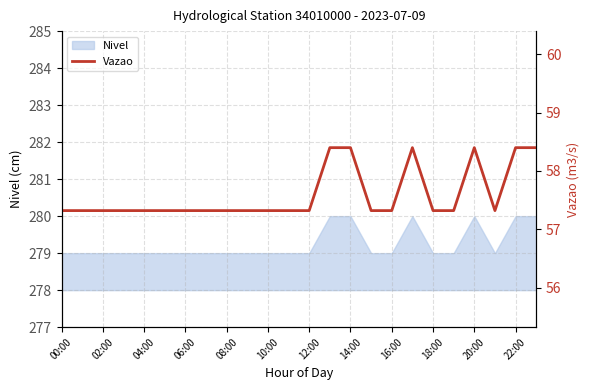

How many data points does each series have?

24